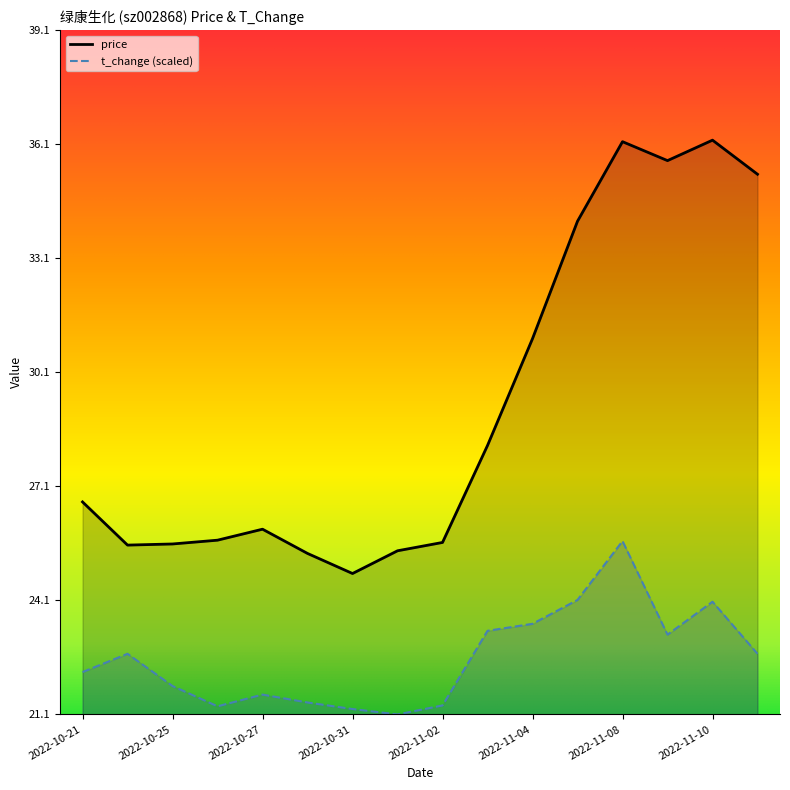

List the labels in order of t_change value, largest first.

2022-11-08, 2022-11-07, 2022-11-10, 2022-11-04, 2022-11-03, 2022-11-09, 2022-10-24, 2022-11-11, 2022-10-21, 2022-10-25, 2022-10-27, 2022-10-28, 2022-11-02, 2022-10-26, 2022-10-31, 2022-11-01